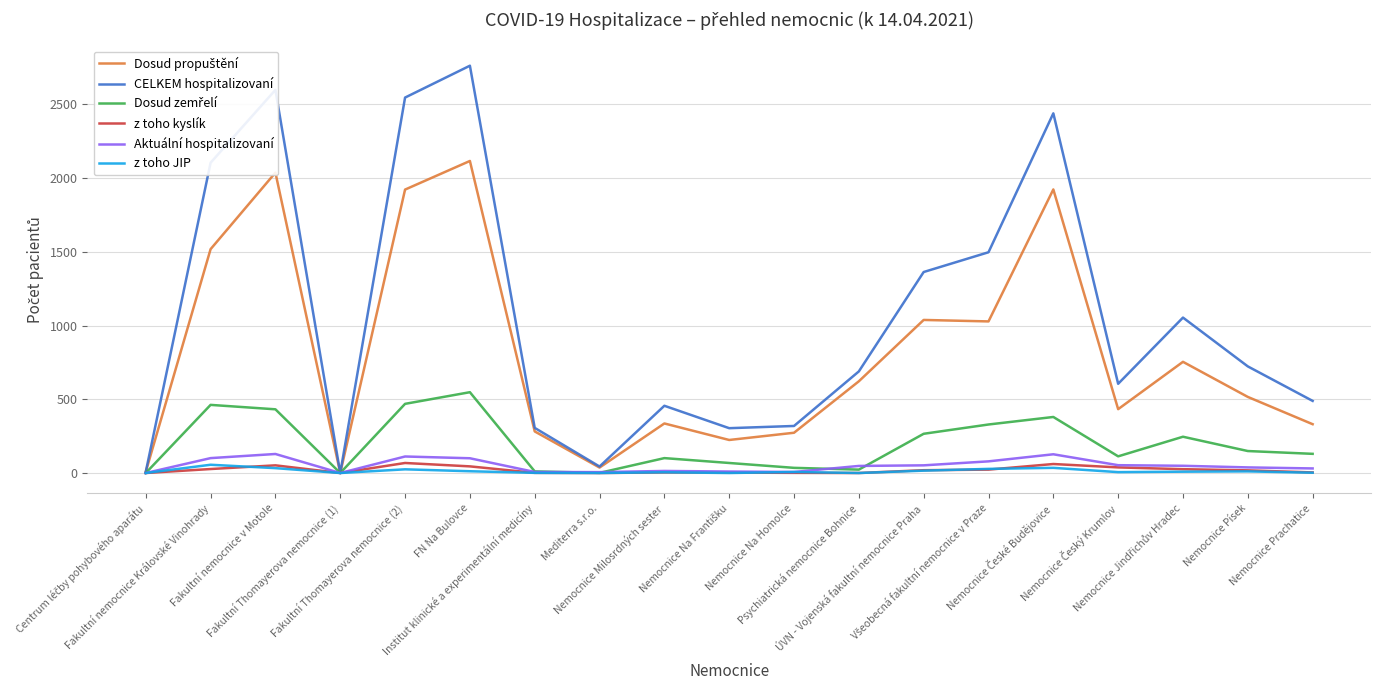

Which series has the largest total across all categories?

CELKEM hospitalizovaní